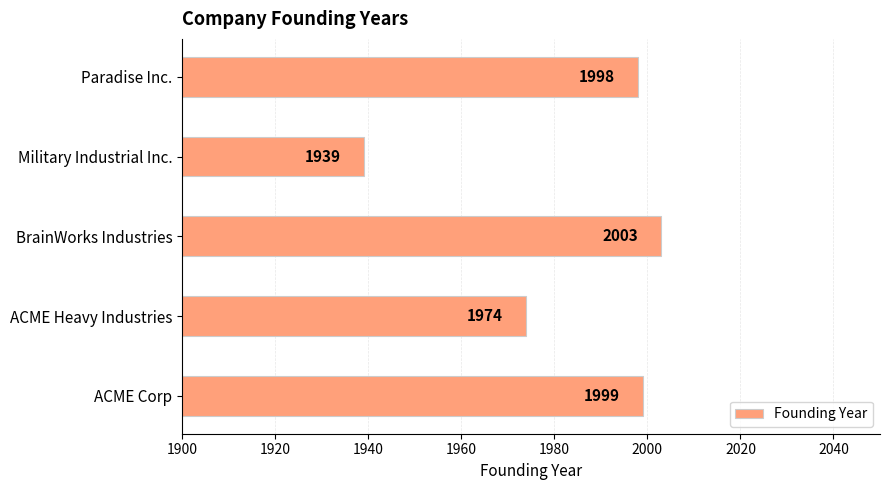

How many bars are there in total?

5